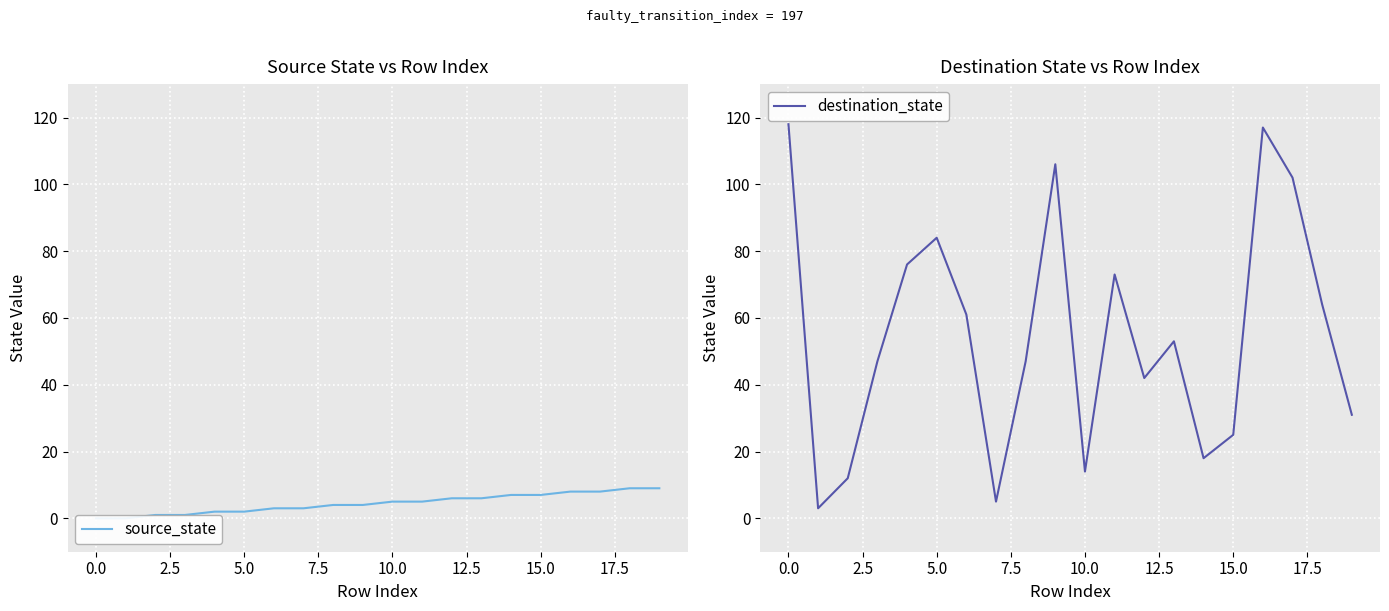

How many data points in source_state are above 5?

8